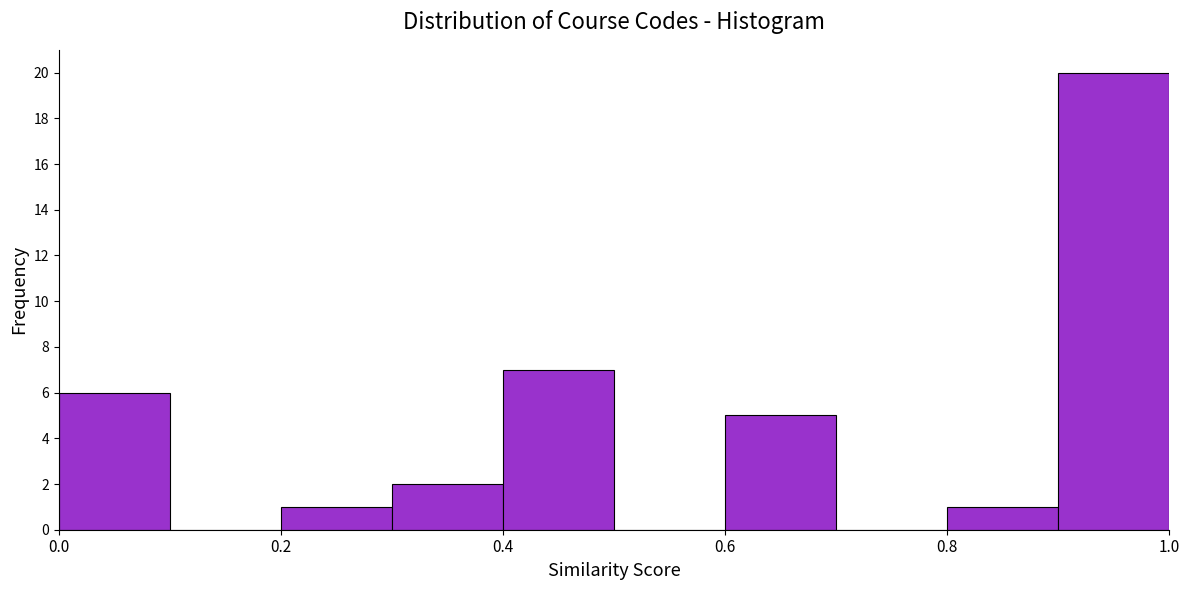

Reading left to right, transcribe this chart: for each bar, give the range it covers on the x-axis and its height. The values are not printed on the chart, so give them approximately, as read against the axis.

0.0 to 0.1: 6
0.1 to 0.2: 0
0.2 to 0.3: 1
0.3 to 0.4: 2
0.4 to 0.5: 7
0.5 to 0.6: 0
0.6 to 0.7: 5
0.7 to 0.8: 0
0.8 to 0.9: 1
0.9 to 1.0: 20